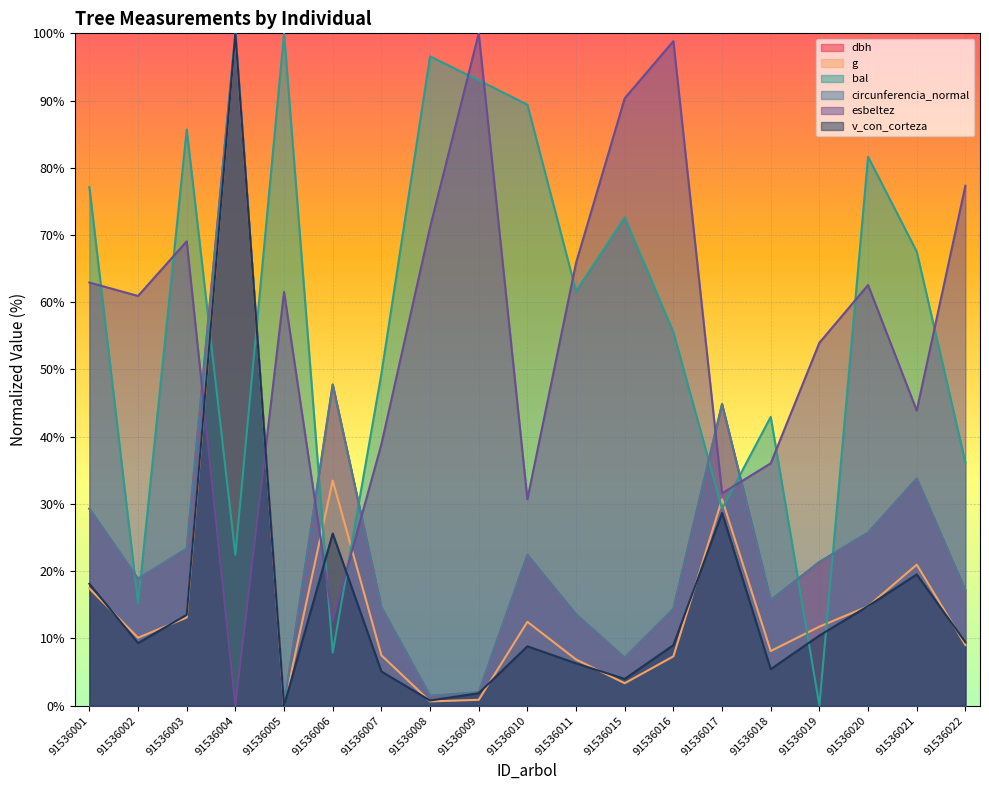

What is the average value of the circunferencia_normal series?

23.9